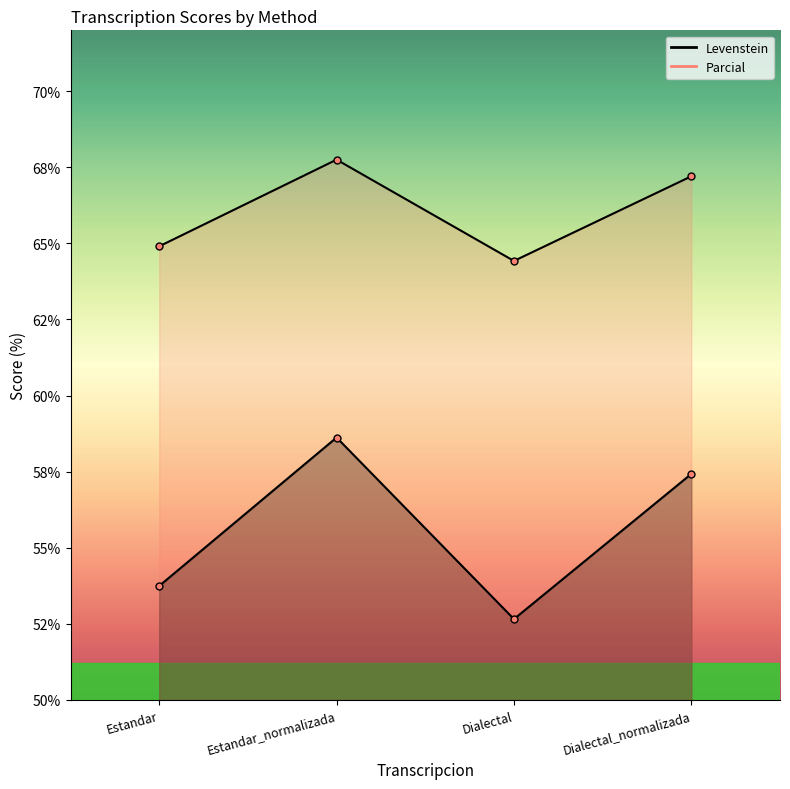

Reading left to right, list all the values displayed in this chart.

Levenstein: 53.7	58.6	52.7	57.4
Parcial: 64.9	67.8	64.4	67.2